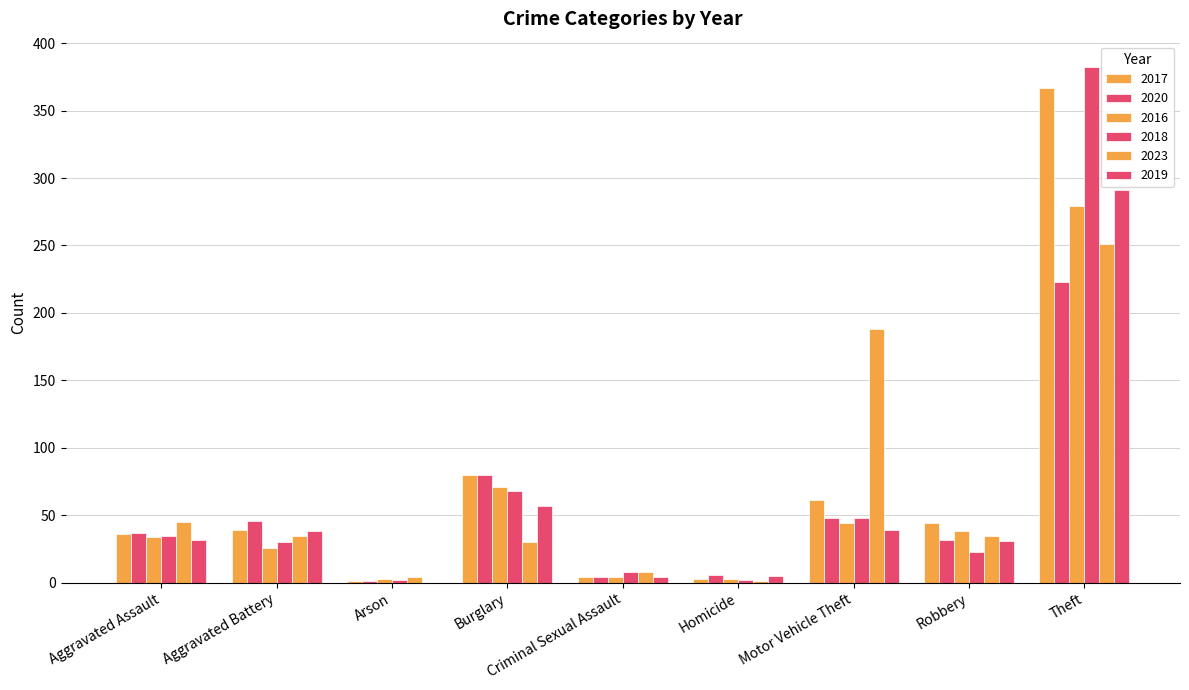

What is the difference between the highest and lowest values at Homicide?

5